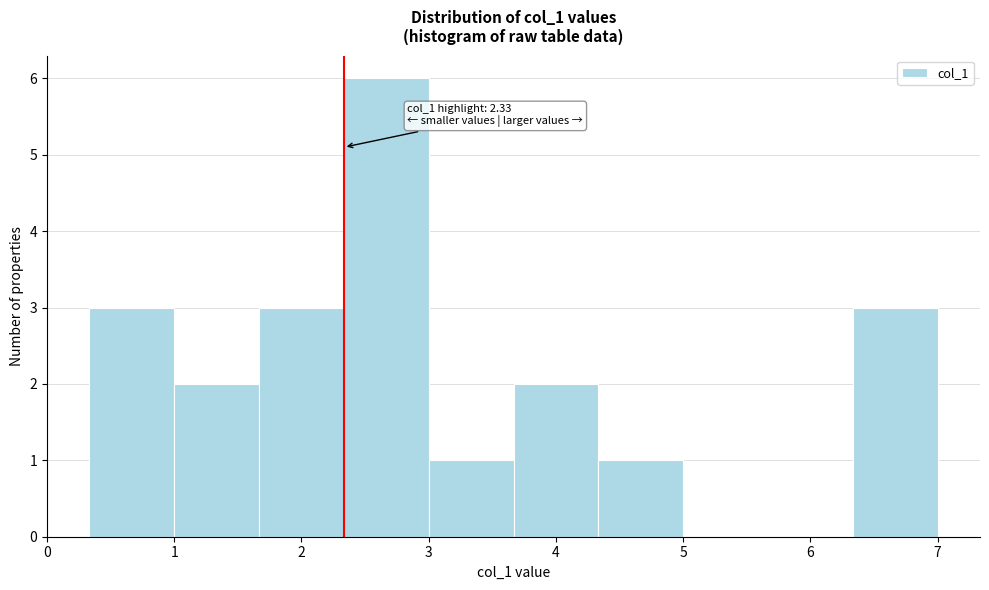

Over which range of the x-axis is the bar tallest?

2.3 to 3.0